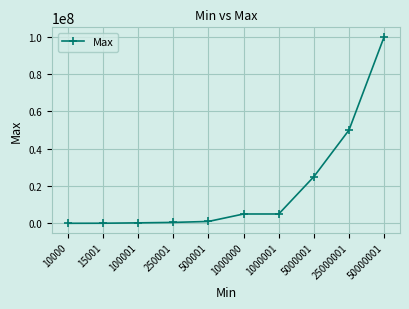

What is the greatest value displayed?

100000000